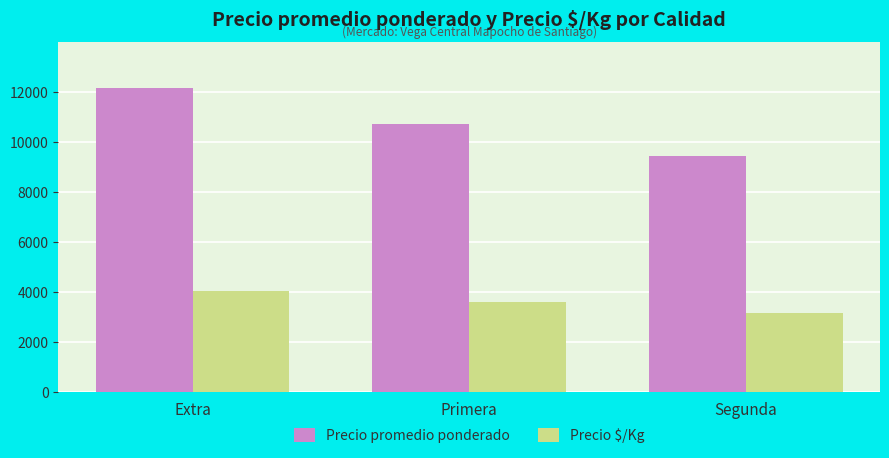

What is the label of the 2nd bar from the right?

Primera